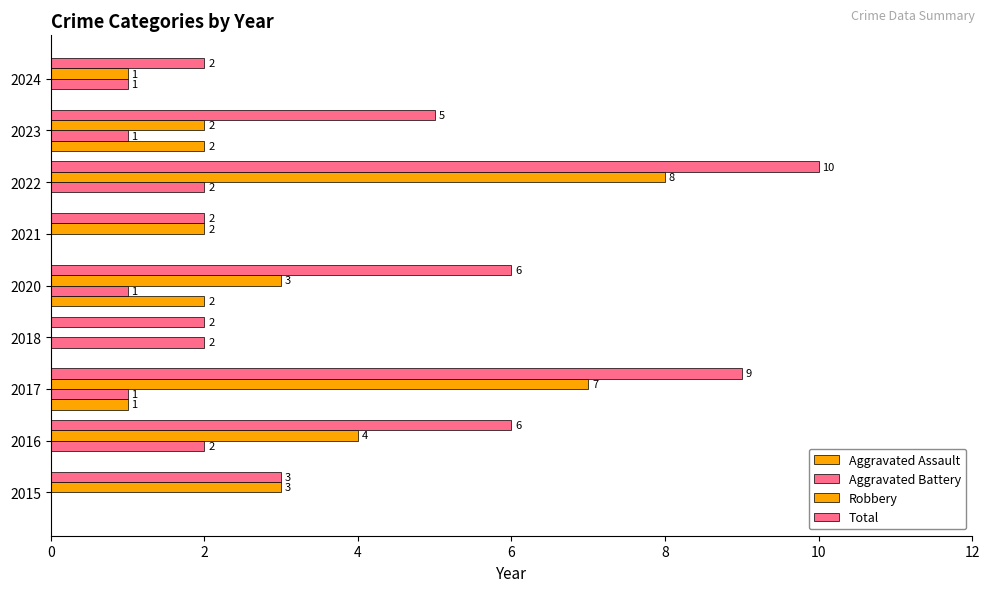

How many distinct data groups are displayed?

4